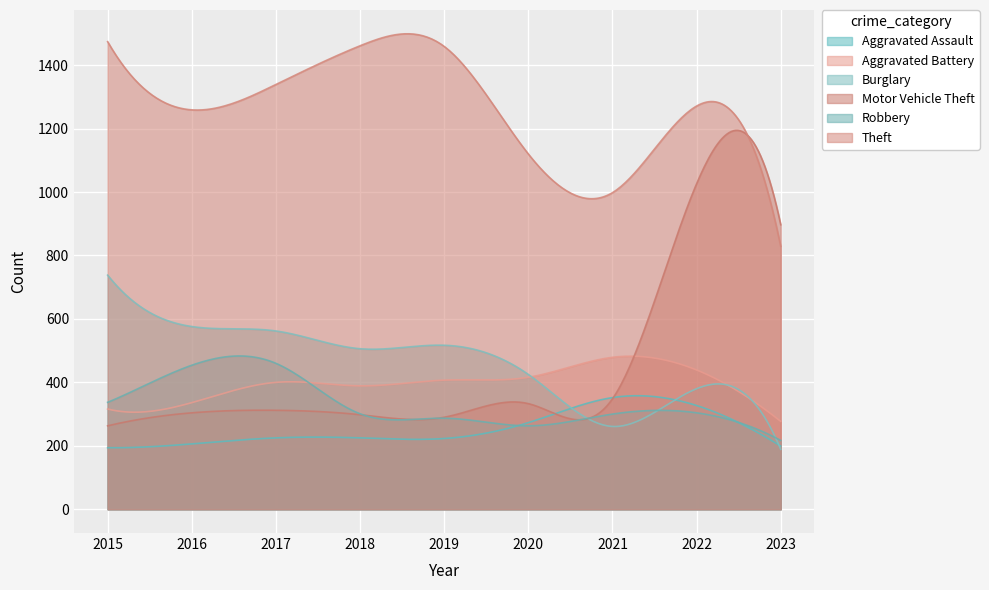

How many data points in Aggravated Battery are above 400?

4